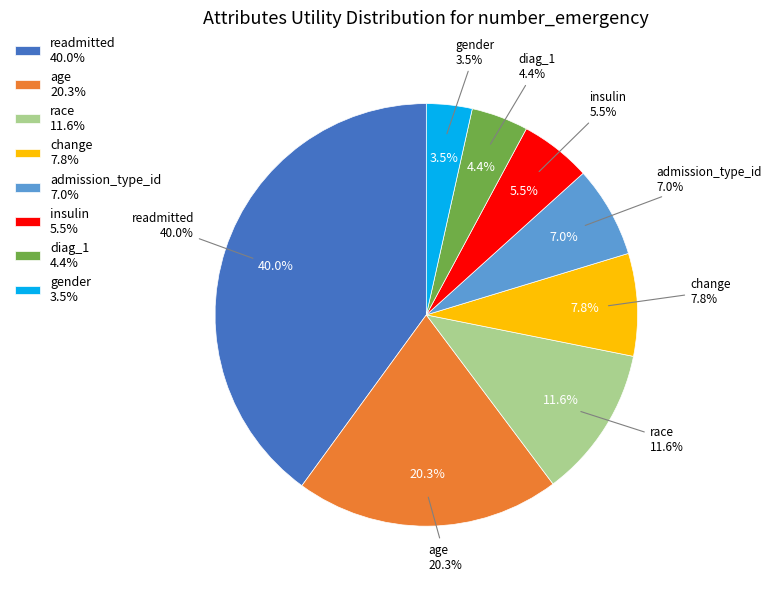

Do diag_1 and admission_type_id together represent more than half of the pie?

No